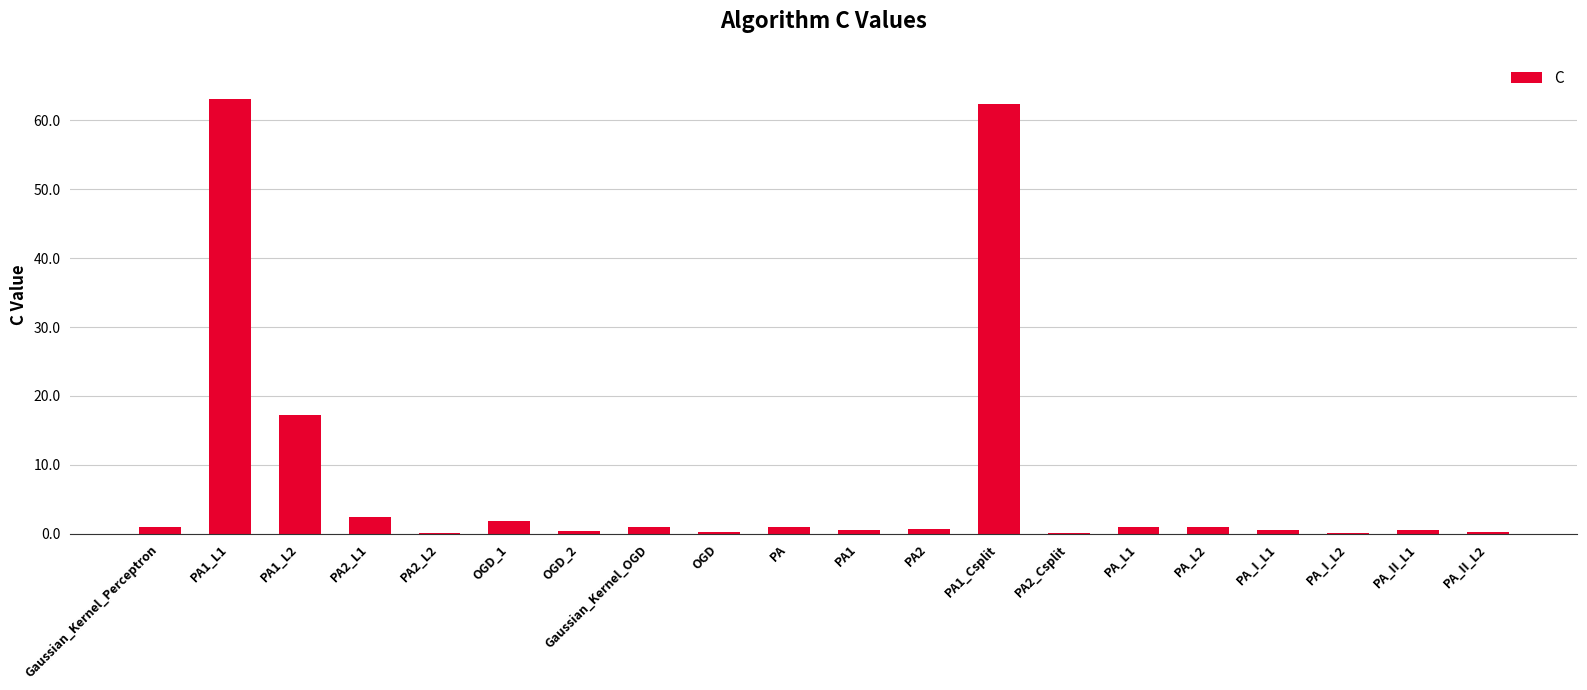

What is the sum of the values at PA_L2 and PA_I_L1?

1.6